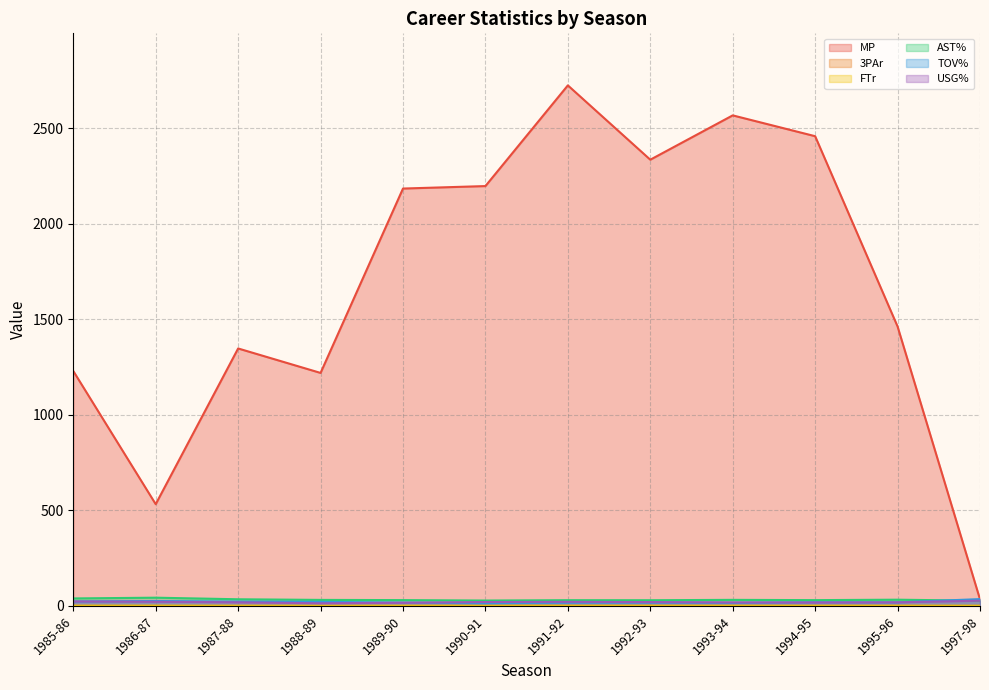

Between 1997-98 and 1987-88, which is larger?

1987-88